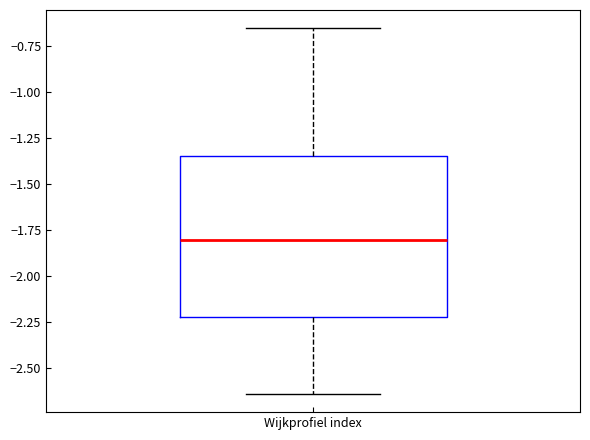

Transcribe this box plot: give where the median line is, the range the box spans, and where the two whiskers end, as read against the y-axis. The values are not printed on the chart, so give them approximately, as read against the axis.

median -1.80, box -2.20 to -1.35, whiskers -2.65 to -0.65